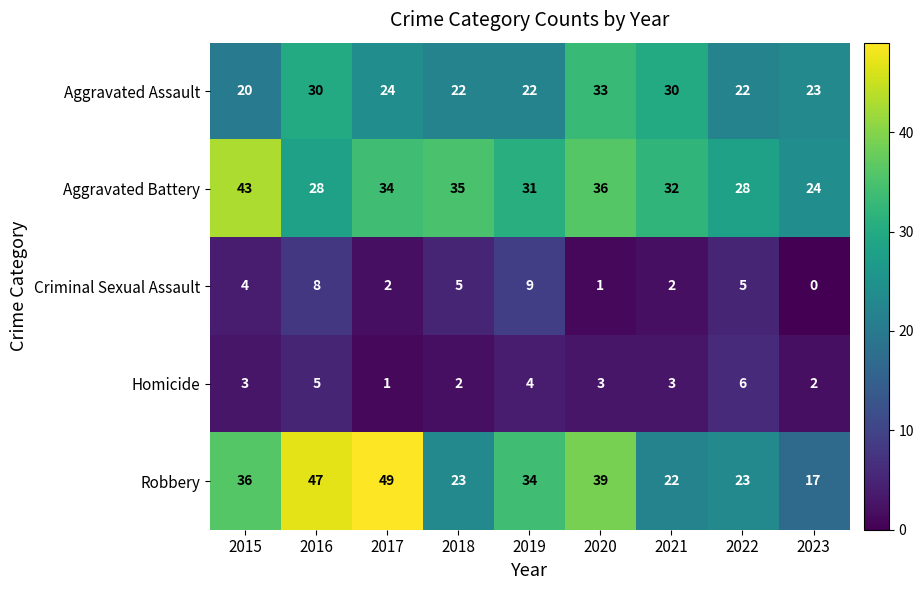

What is the sum of all Robbery values?

290